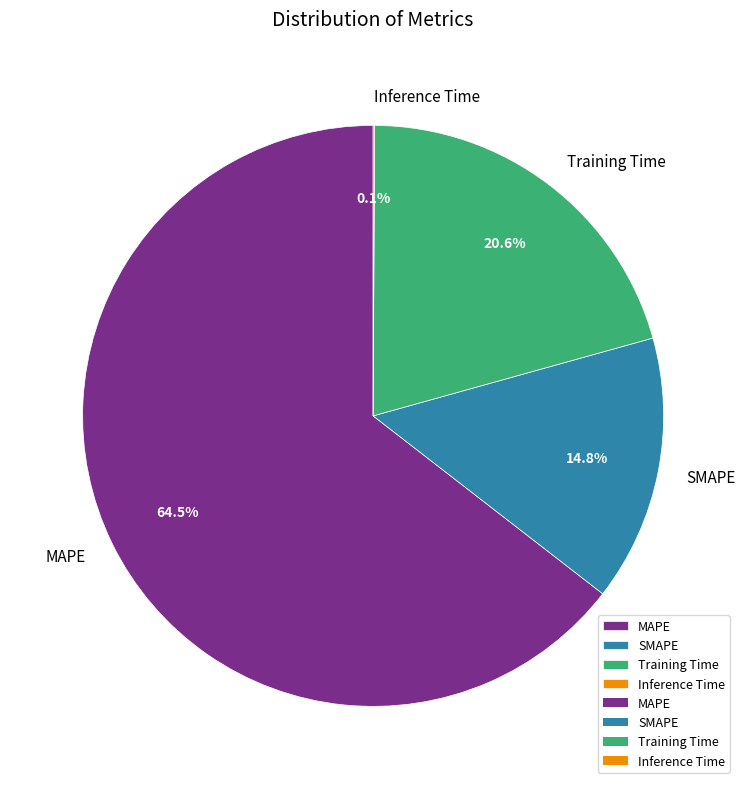

What is the ratio of the value at SMAPE to the value at MAPE?

0.2